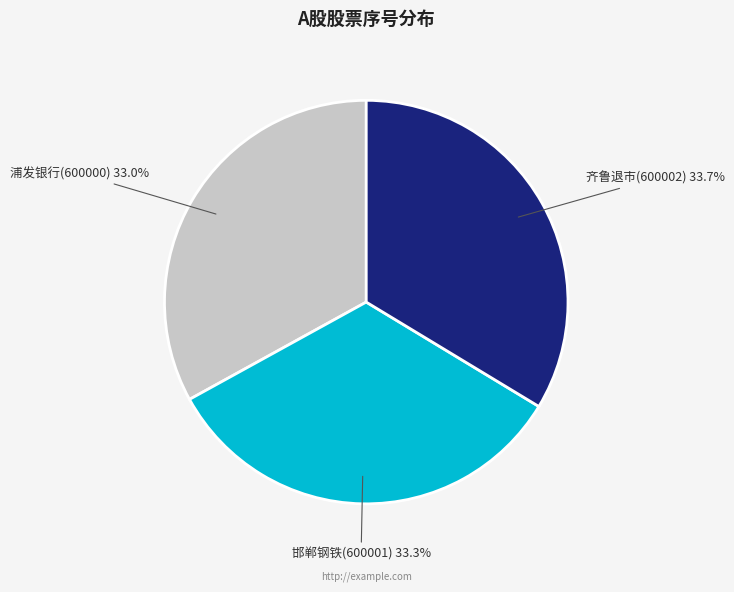

What percentage do 邯郸钢铁(600001) and 齐鲁退市(600002) together represent?

67.0%